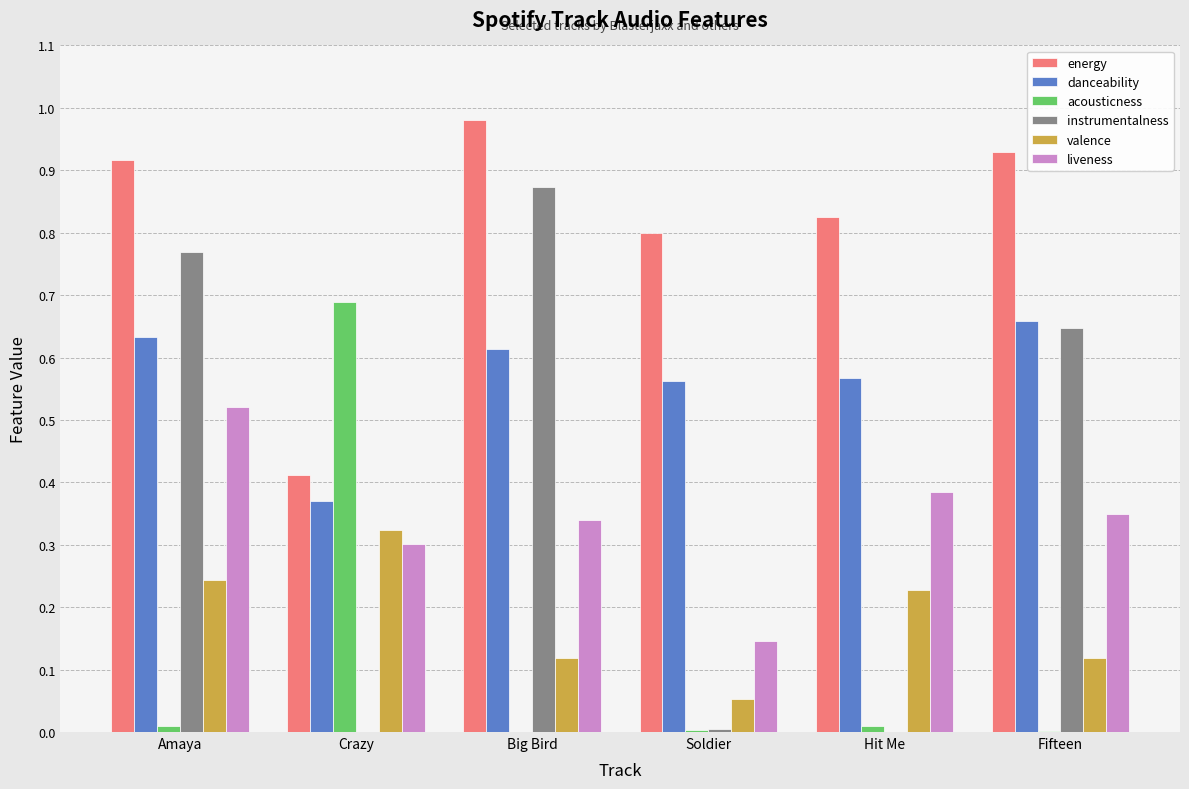

Is the value of danceability at Big Bird greater than the value of valence at Hit Me?

Yes